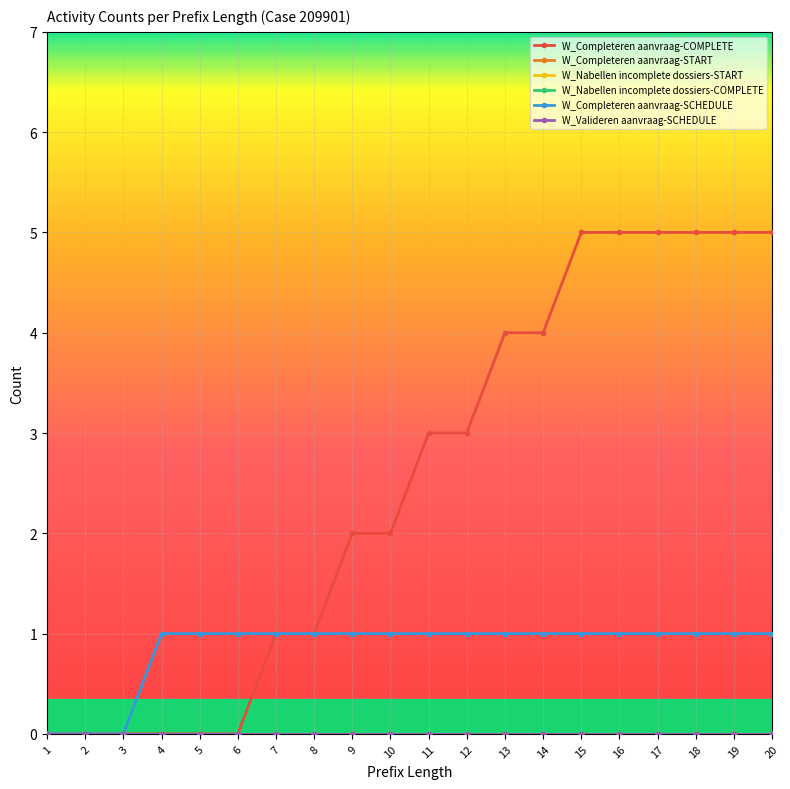

Does the chart have visible grid lines?

Yes